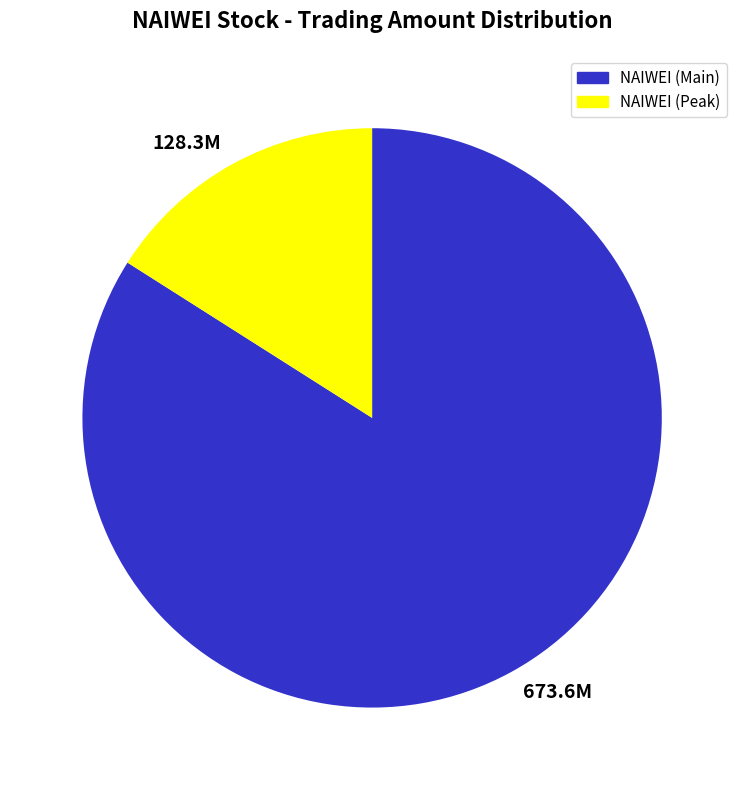

Which category has the biggest portion of the pie?

673.6M